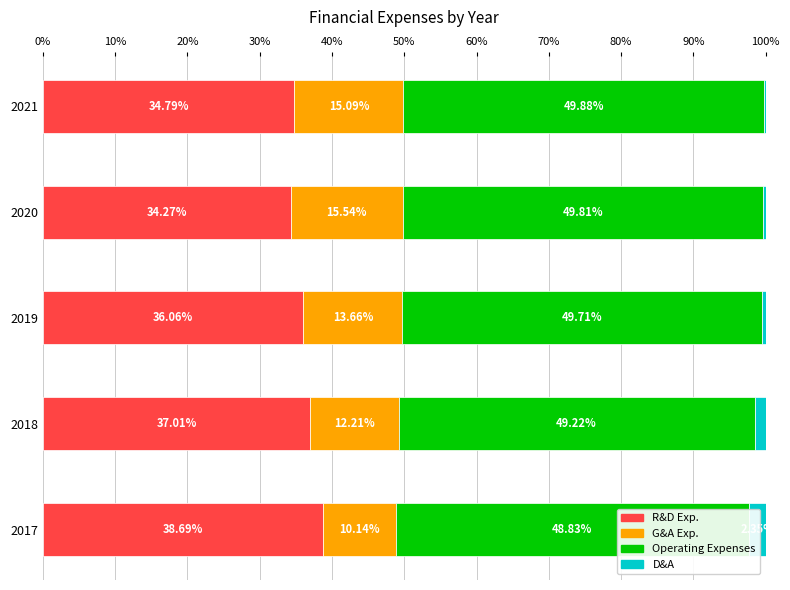

What is the maximum value shown in the chart?

49.9